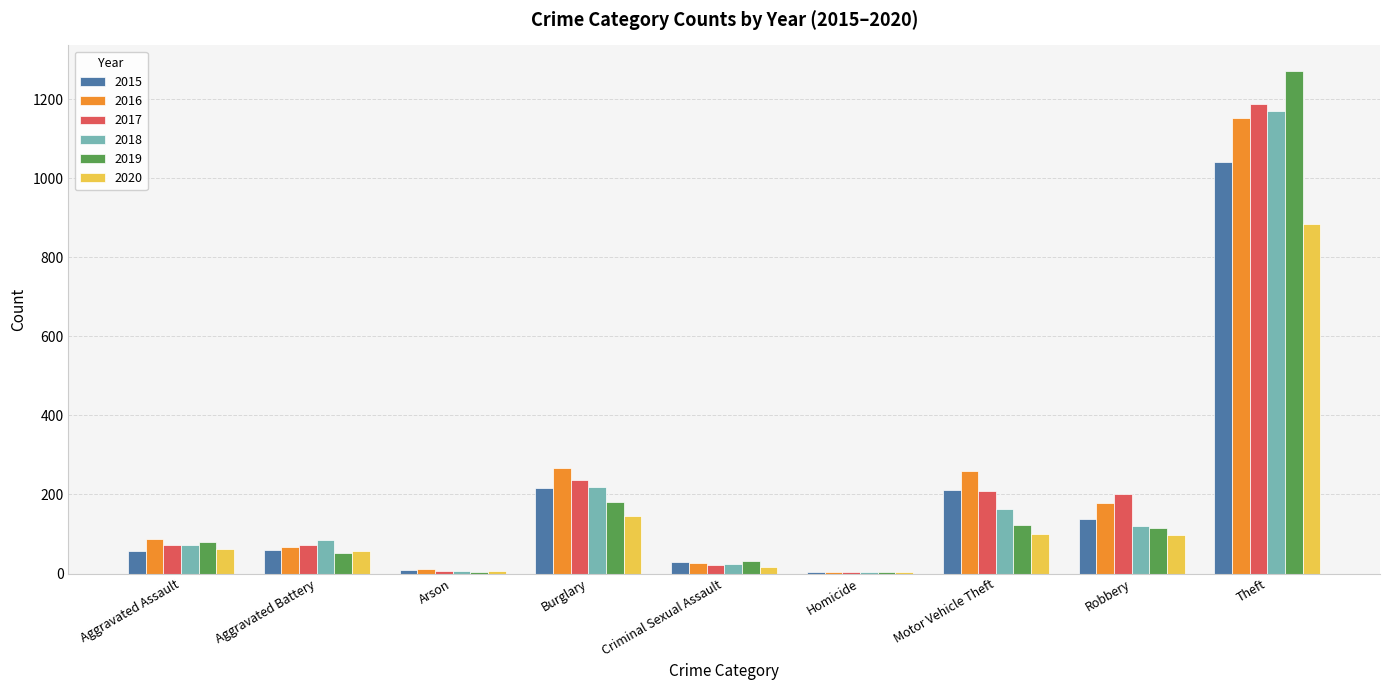

What is the sum of all 2019 values?

1866